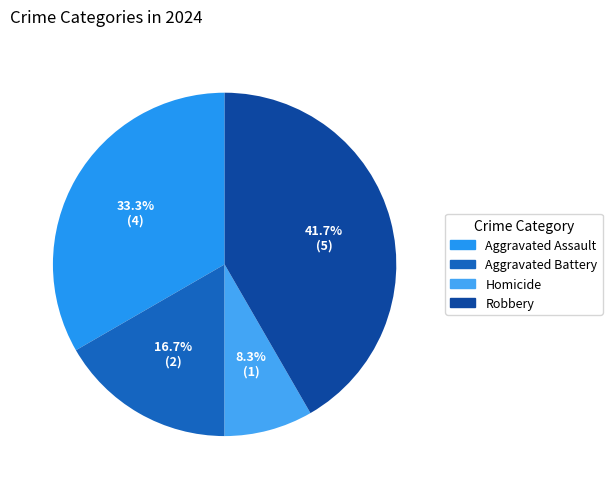

True or false: Aggravated Assault accounts for 46% of the total.

False